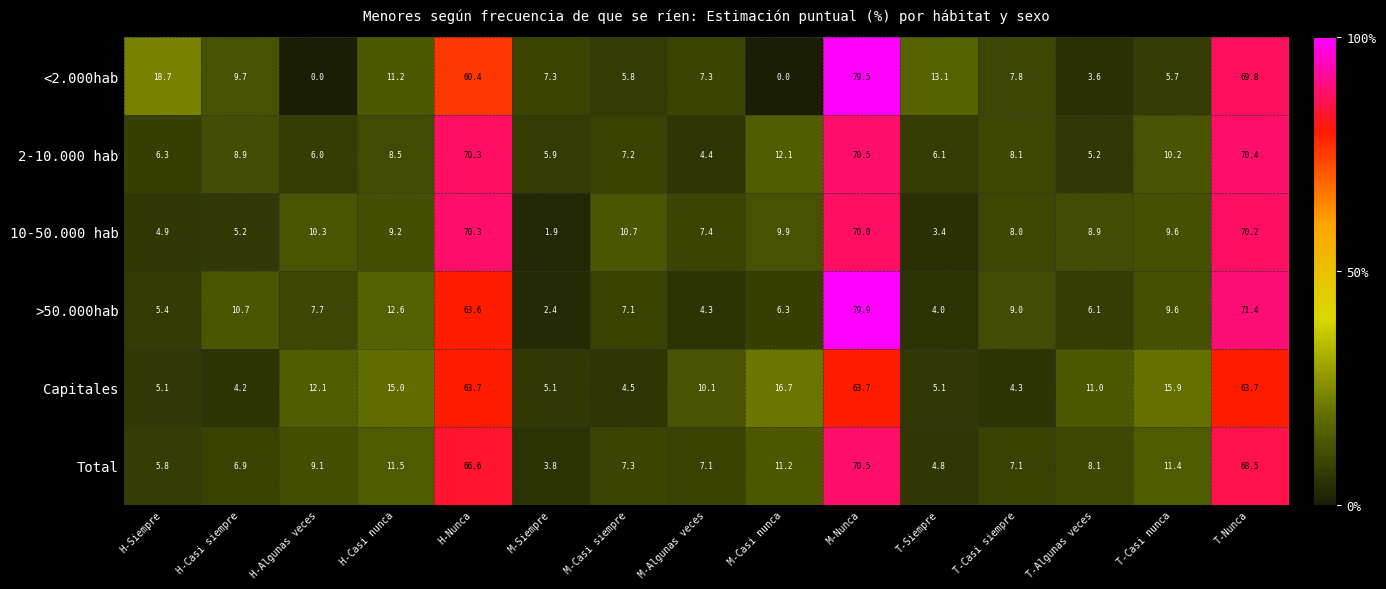

Which series has the largest total across all categories?

Capitales